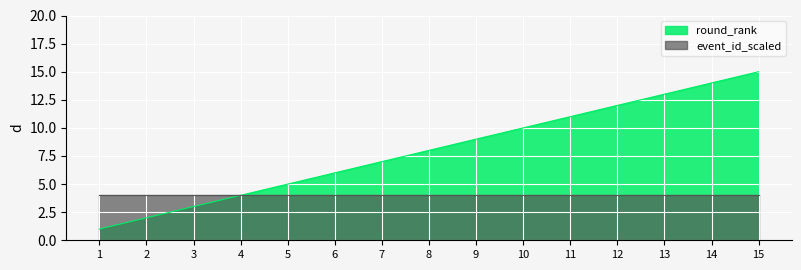

Count the number of values greater than 8.

7